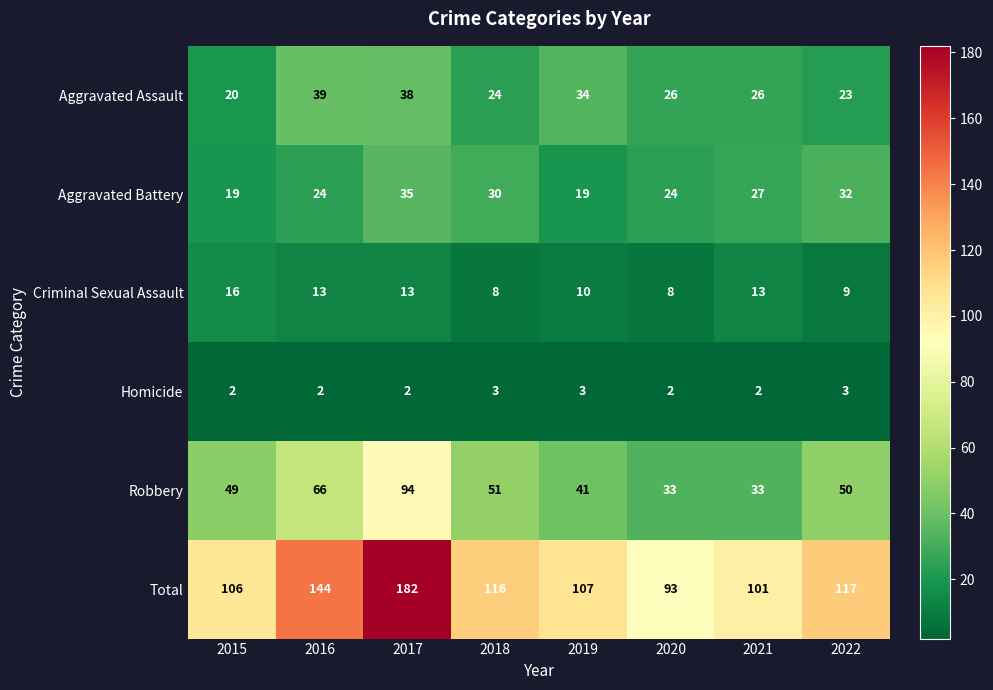

Between 2016 and 2020, which series saw the biggest shift?

Total